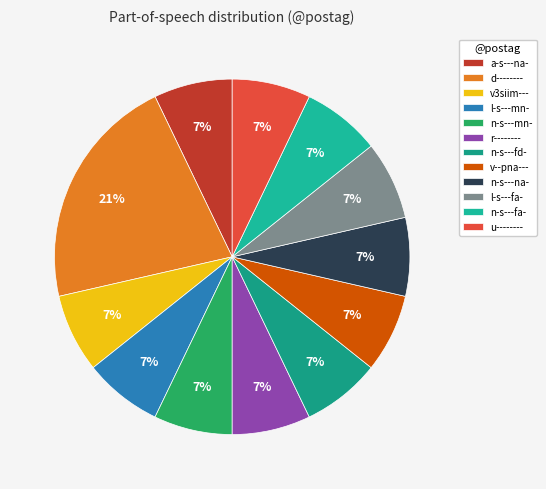

What is the smallest slice in the pie chart?

a-s---na-